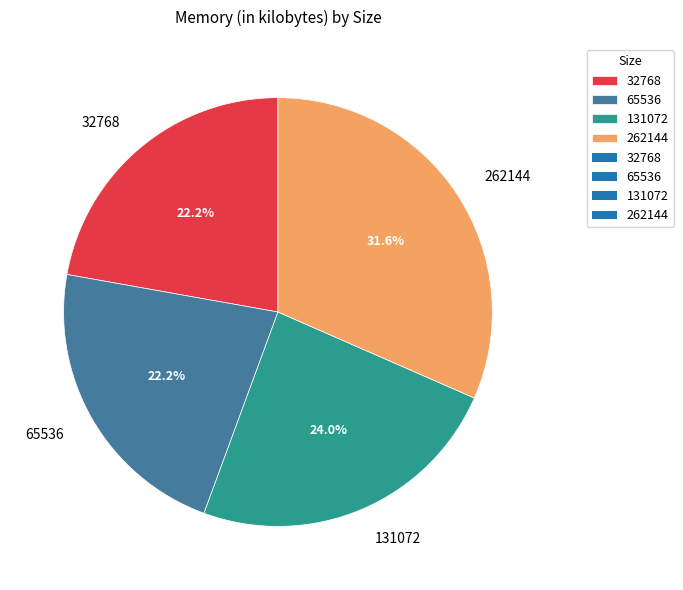

To the nearest percent, what is the average slice percentage?

25%